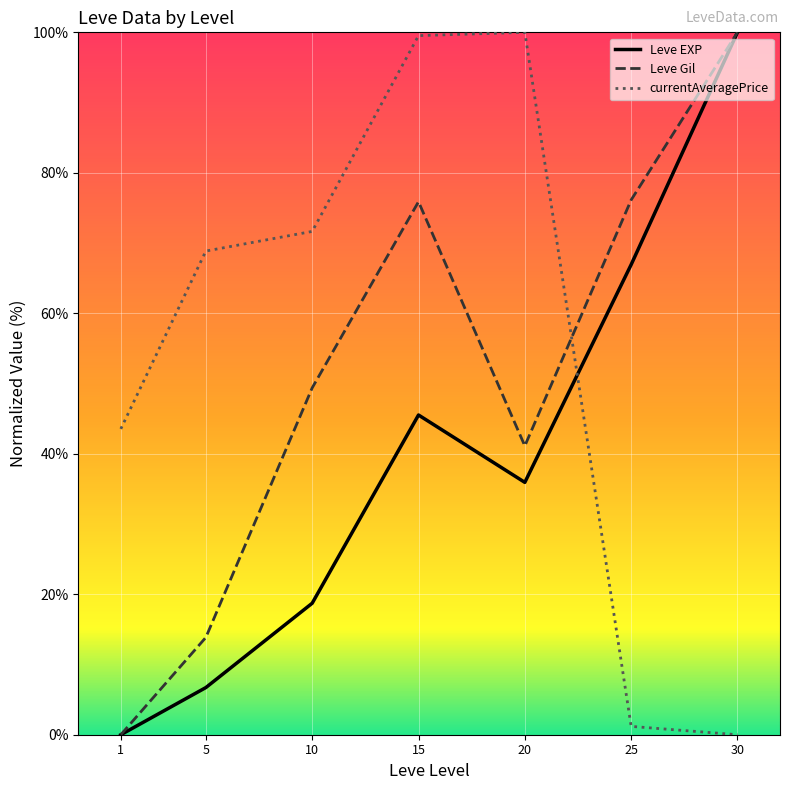

At which label is currentAveragePrice closest to 49?

1